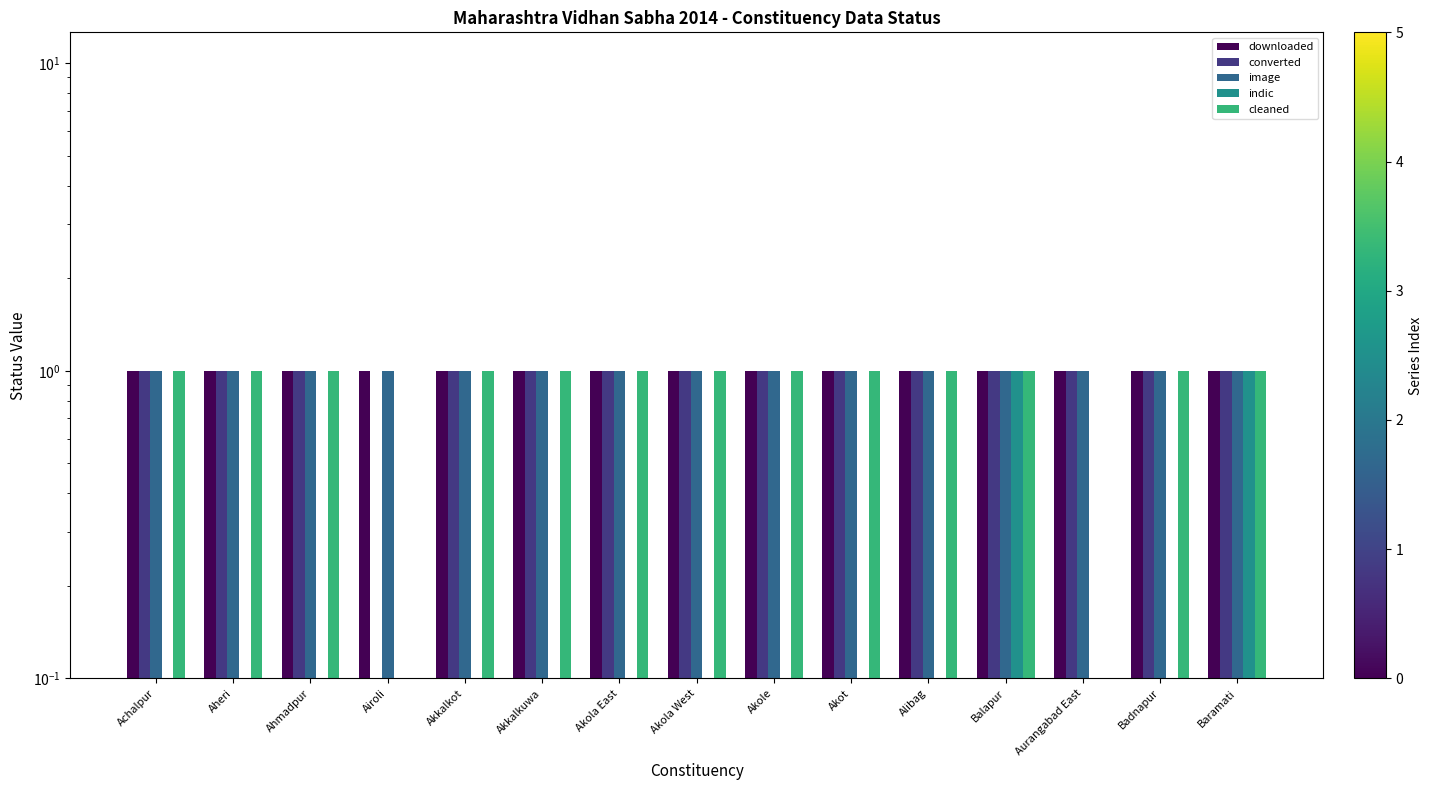

Which series has the widest spread of values?

converted